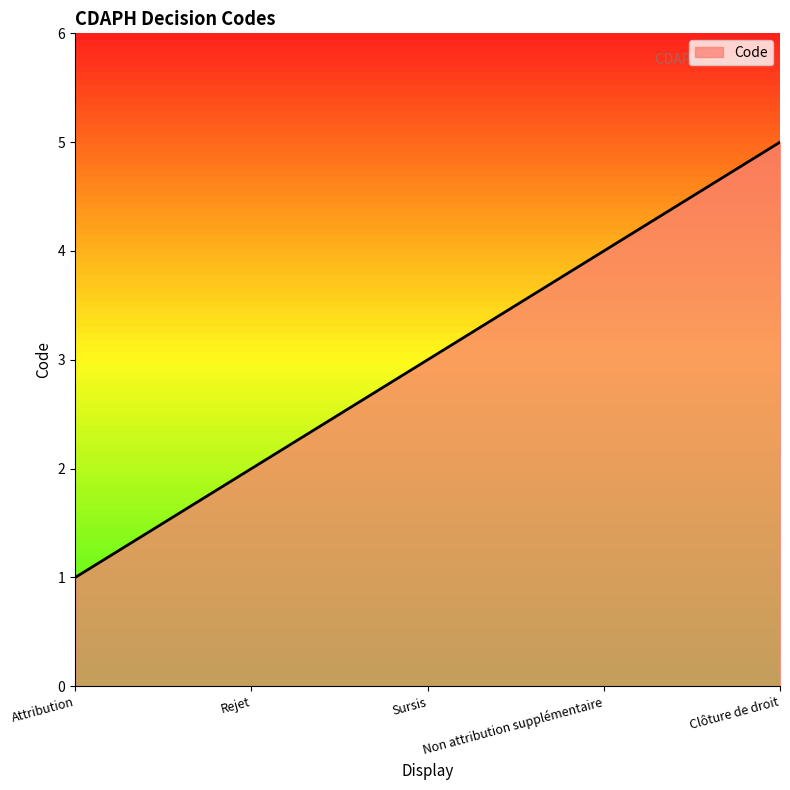

List the labels in order of value, largest first.

Clôture de droit, Non attribution supplémentaire, Sursis, Rejet, Attribution